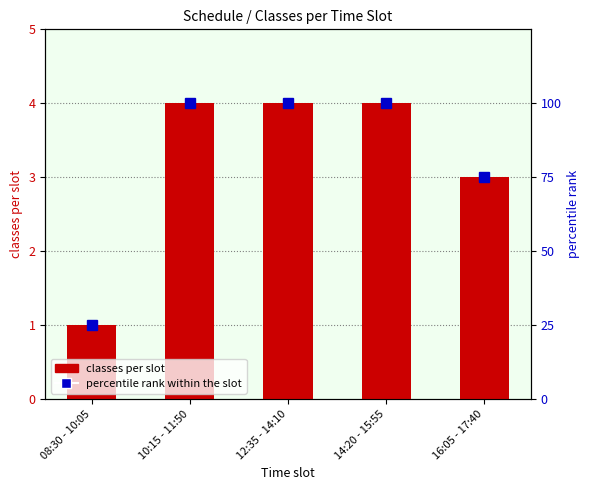

List the labels in order of percentile rank within the slot value, largest first.

10:15 - 11:50, 12:35 - 14:10, 14:20 - 15:55, 16:05 - 17:40, 08:30 - 10:05